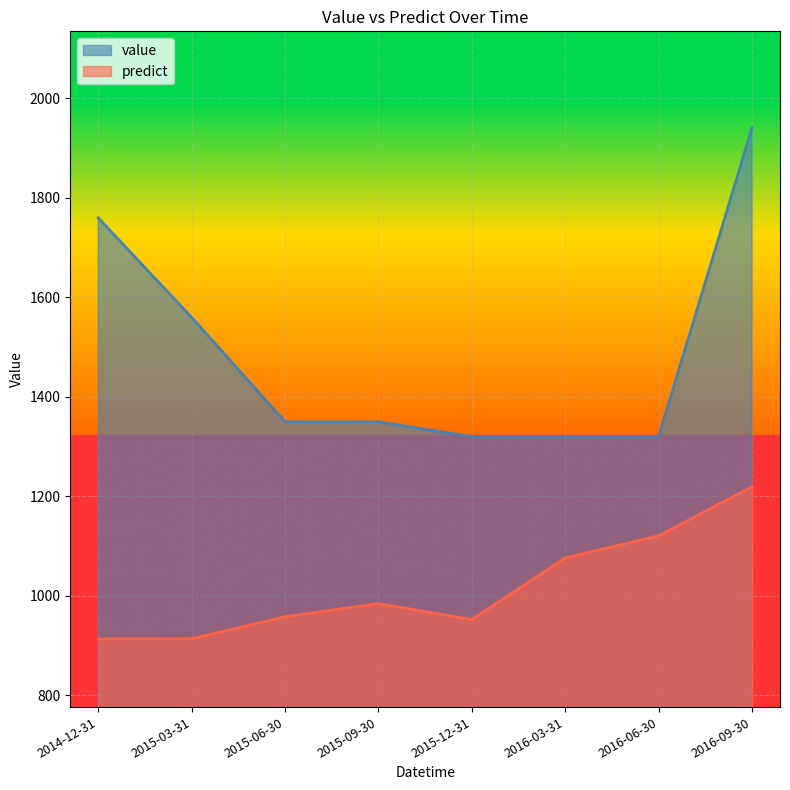

Reading left to right, transcribe all the data shown in this chart.

value: 2014-12-31=1759.7	2015-03-31=1559.7	2015-06-30=1349.7	2015-09-30=1349.7	2015-12-31=1319.5	2016-03-31=1319.5	2016-06-30=1319.5	2016-09-30=1940.9
predict: 2014-12-31=912.9	2015-03-31=913.6	2015-06-30=957.7	2015-09-30=984.1	2015-12-31=951.9	2016-03-31=1076.0	2016-06-30=1120.5	2016-09-30=1219.2